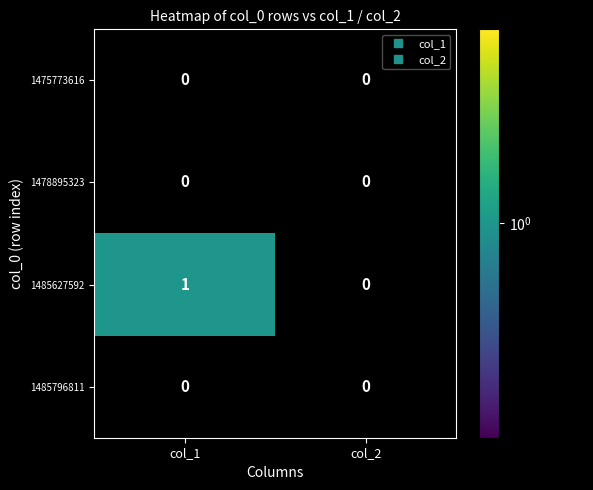

Reading right to left, what are all the values shown in this chart?

1475773616: 0	0
1478895323: 0	0
1485627592: 0	1
1485796811: 0	0